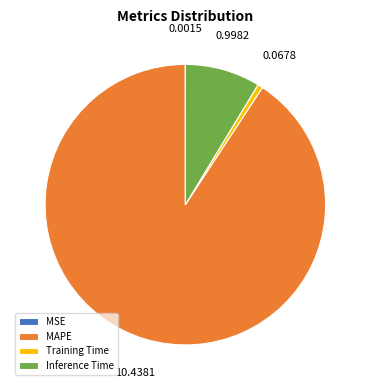

What is the majority slice?

MAPE